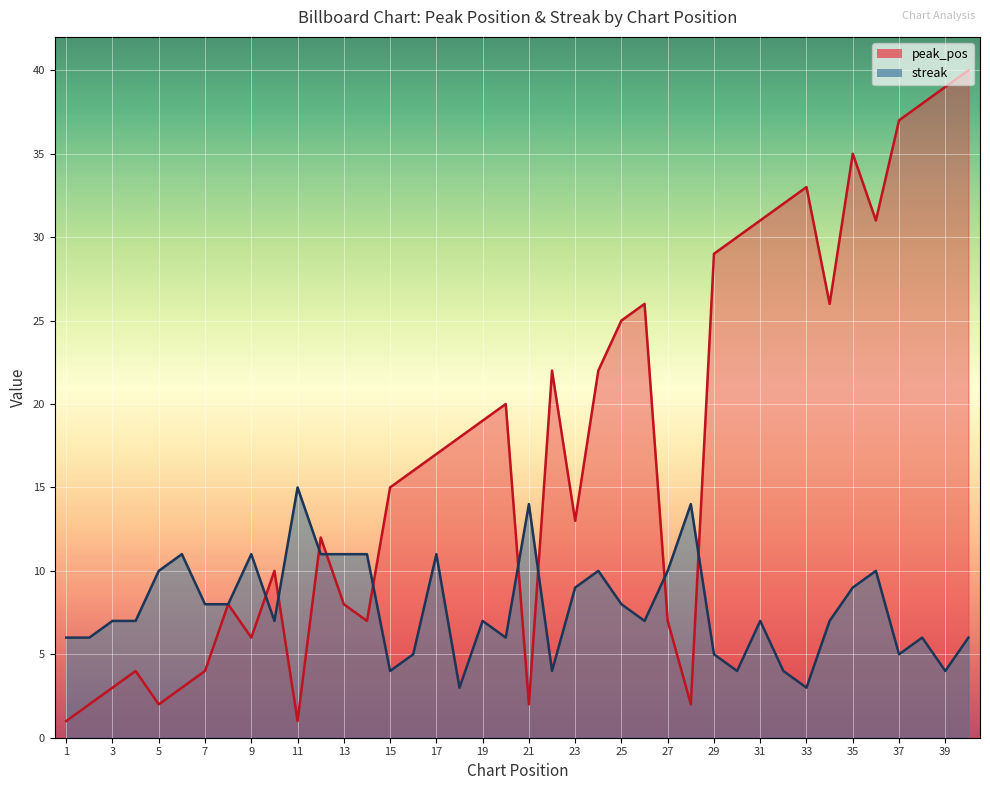

At which category is the sum across all series the highest?

40